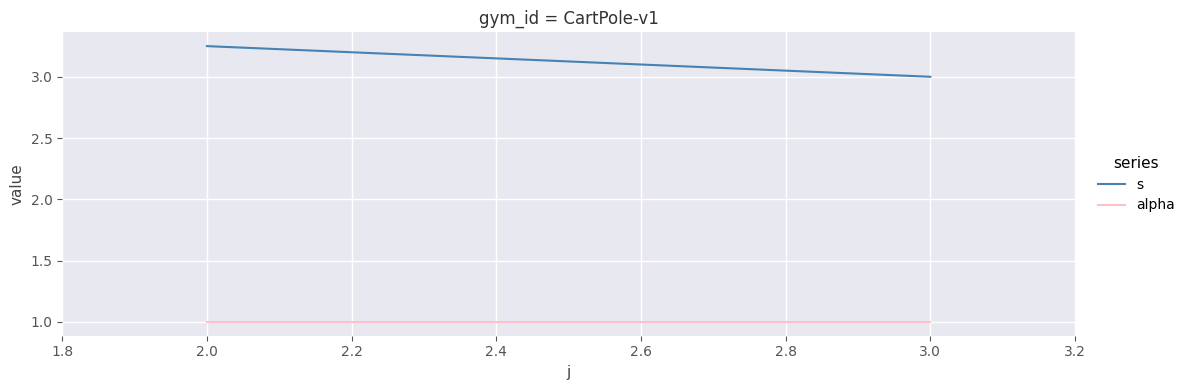

The alpha series shows 1.7 at 2.0. True or false?

False